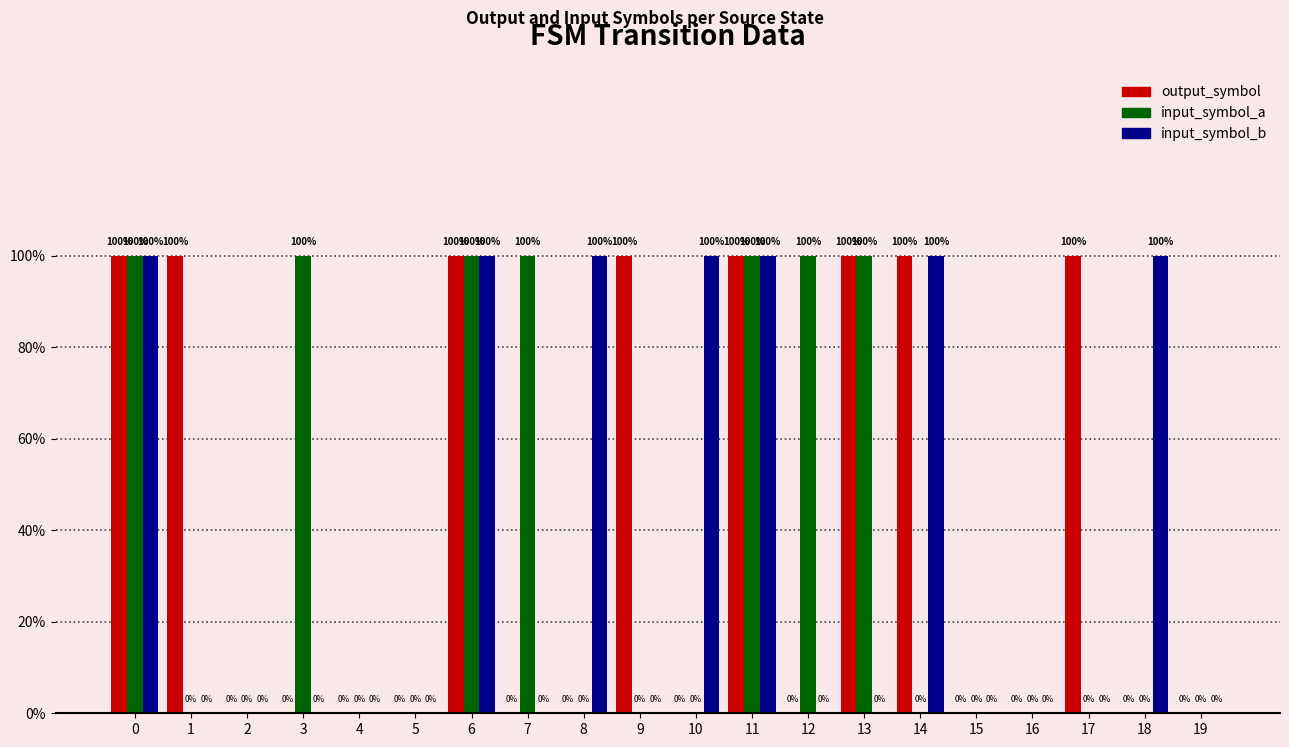

What are all the series names shown in the legend?

output_symbol, input_symbol_a, input_symbol_b